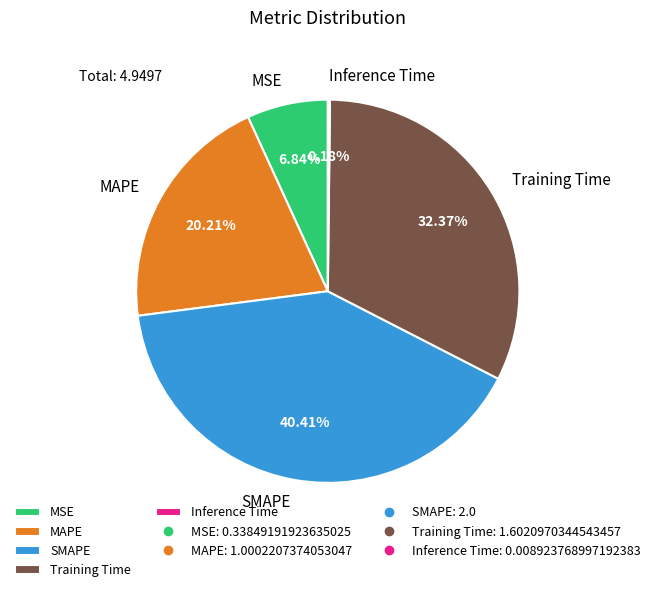

To the nearest percent, what is the combined percentage of MSE and MAPE?

27%